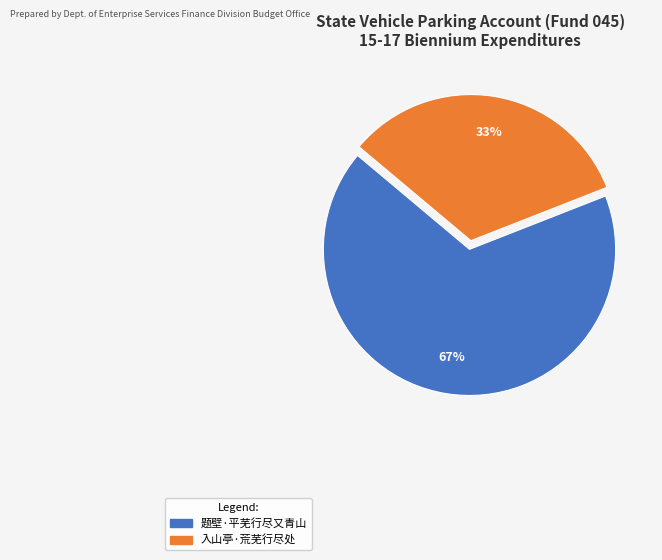

To the nearest percent, what portion does 题壁·平芜行尽又青山 represent?

67%